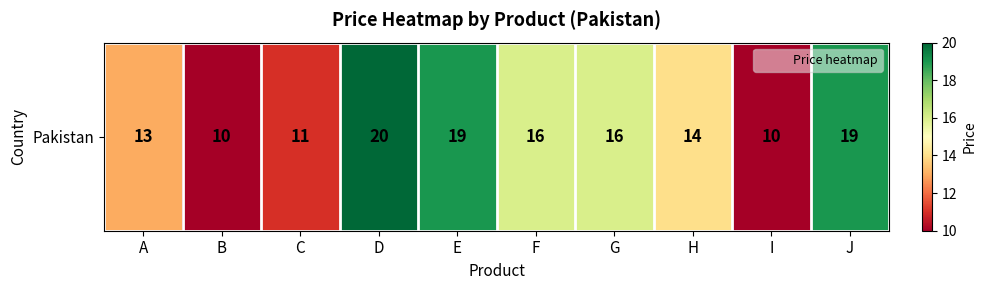

What is the difference between the maximum and second lowest values?

10